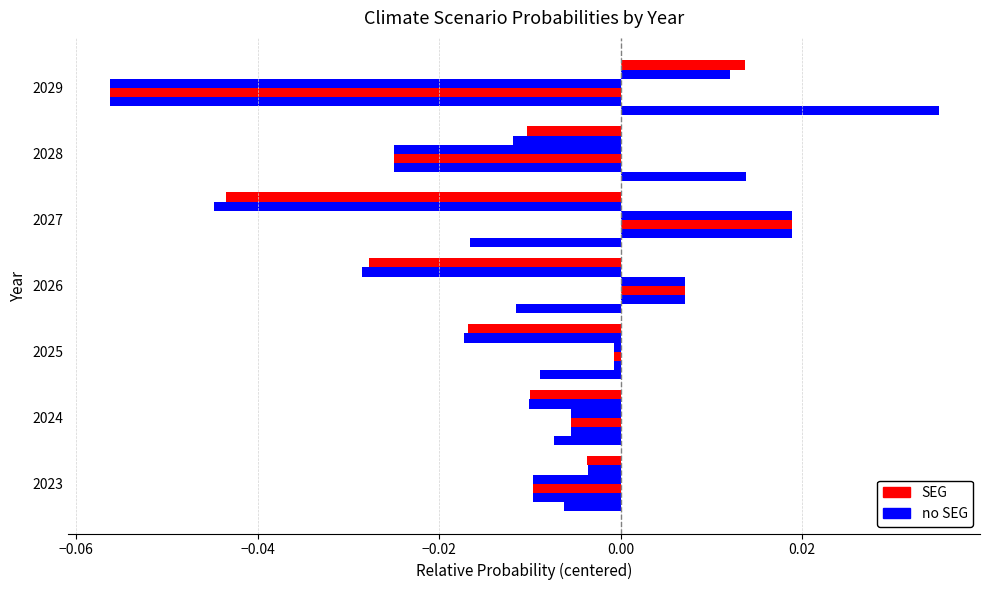

Count the number of categories in the chart.

7